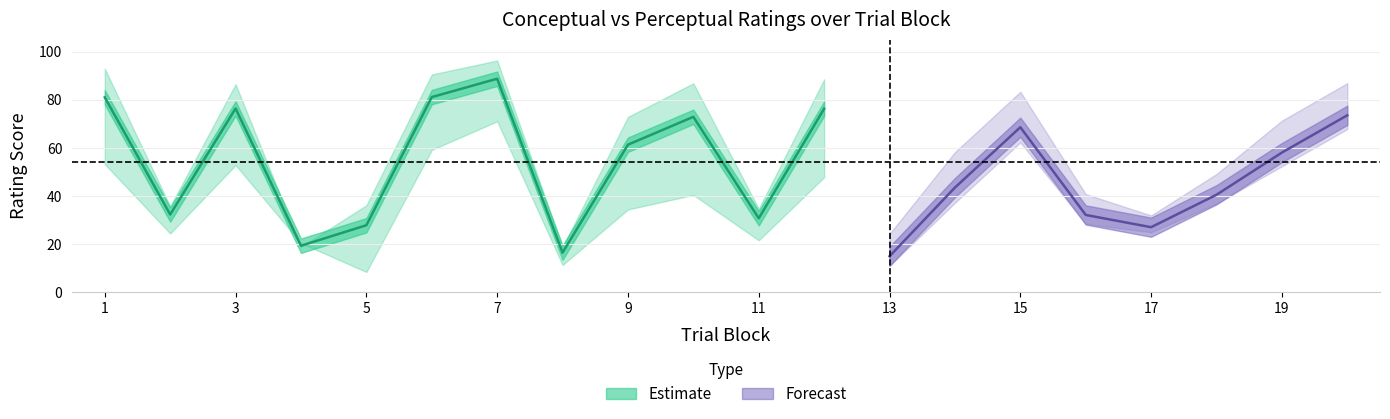

True or false: conceptual_upper has more than 1 interior local peaks.

True